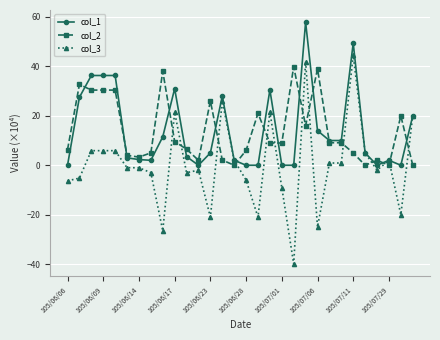

Rank the series by their maximum value, from lowest to highest.

col_2, col_3, col_1